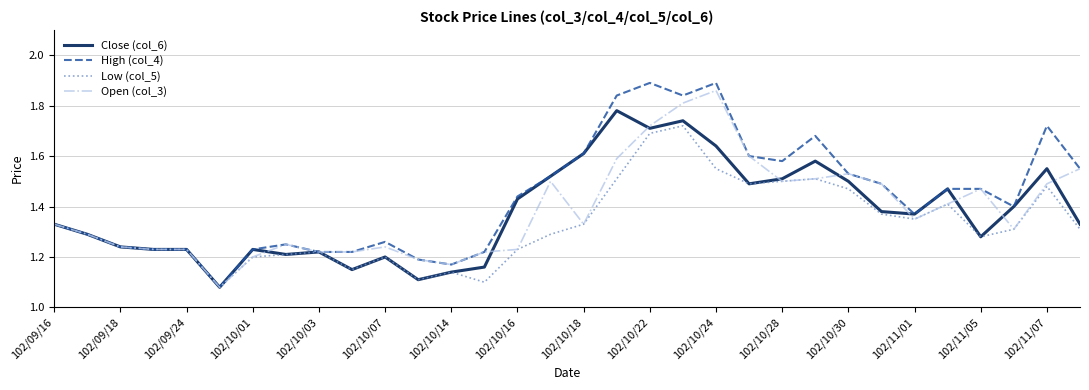

Which series has the largest total across all categories?

High (col_4)